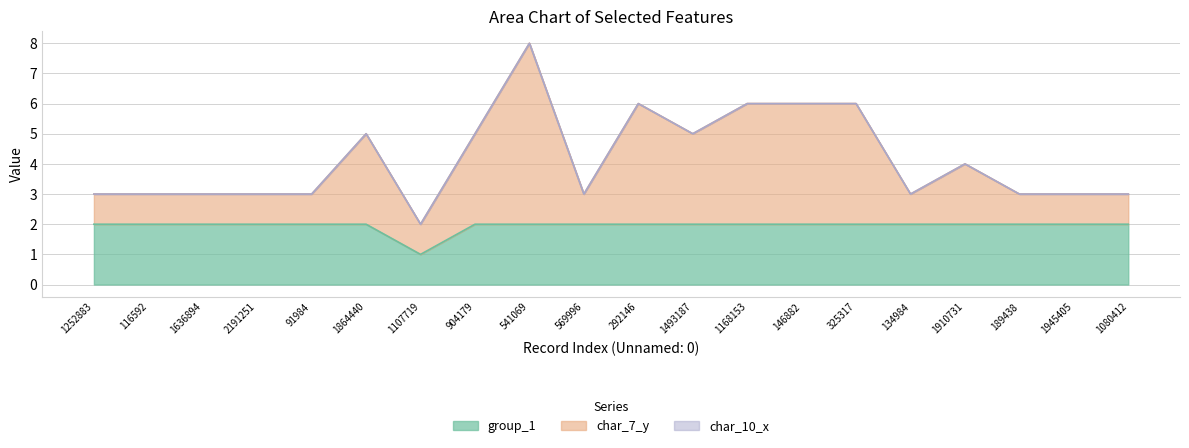

True or false: char_7_y and group_1 cross at least once.

False